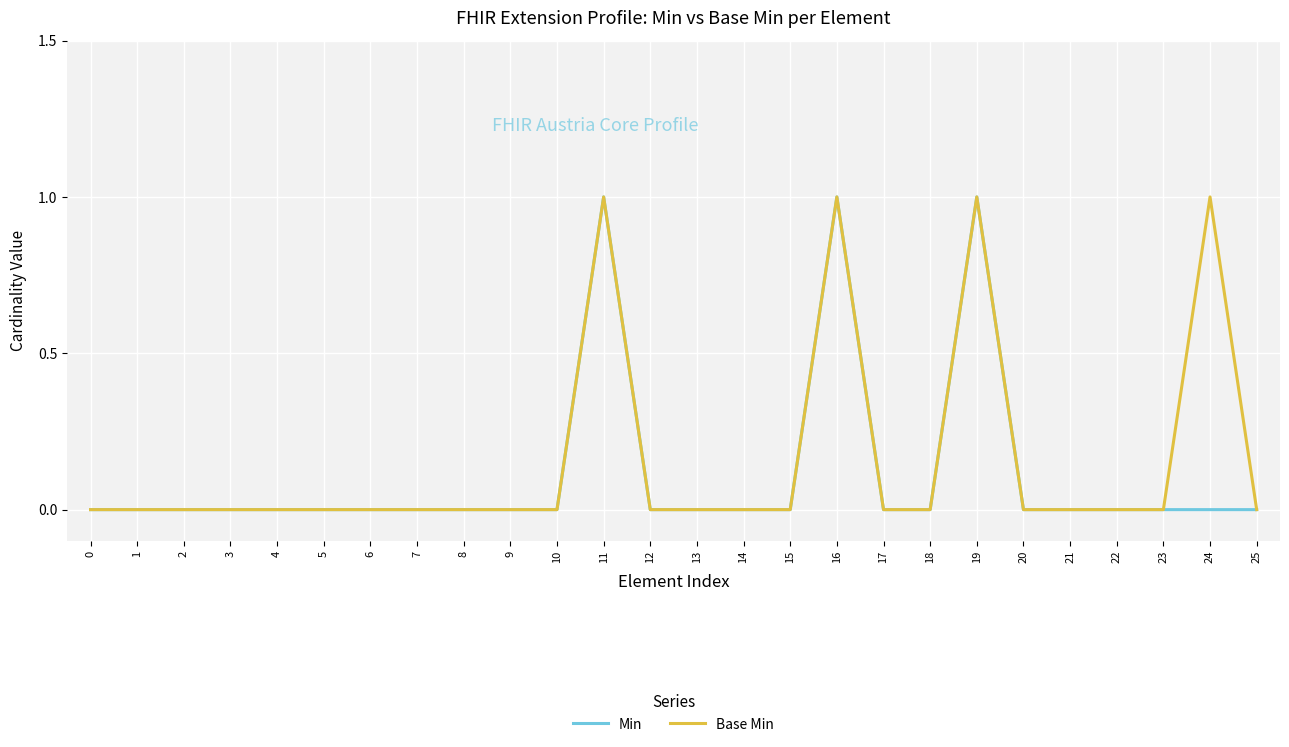

What is the total value across all series at 16?

2